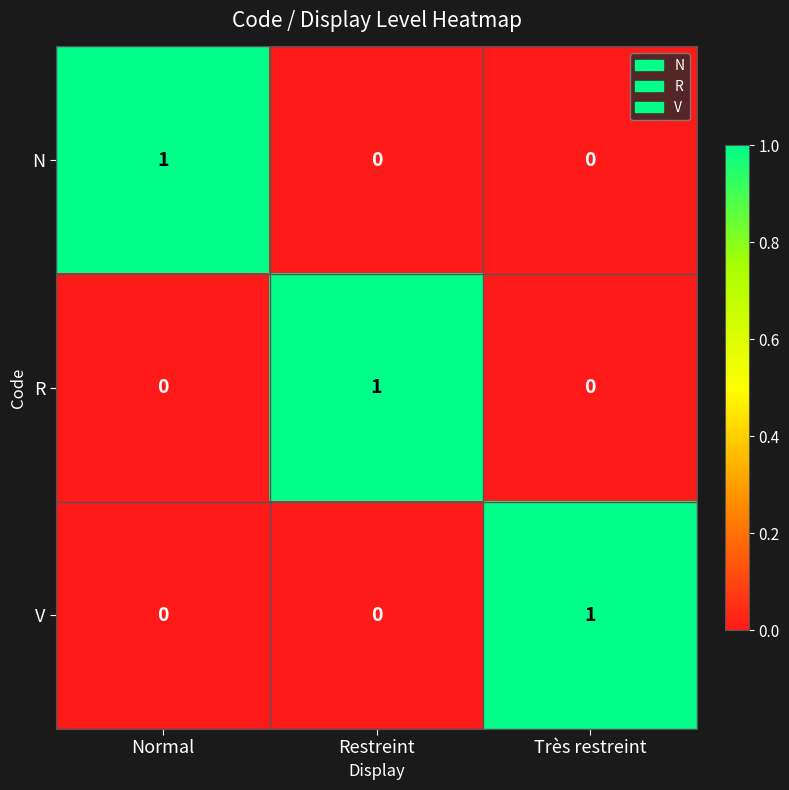

What is the difference between the highest and lowest values at Normal?

1